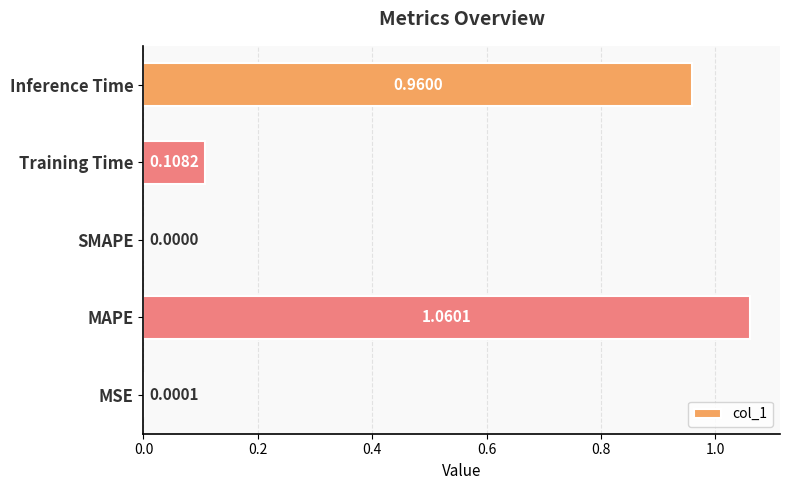

Are the bars horizontal?

Yes